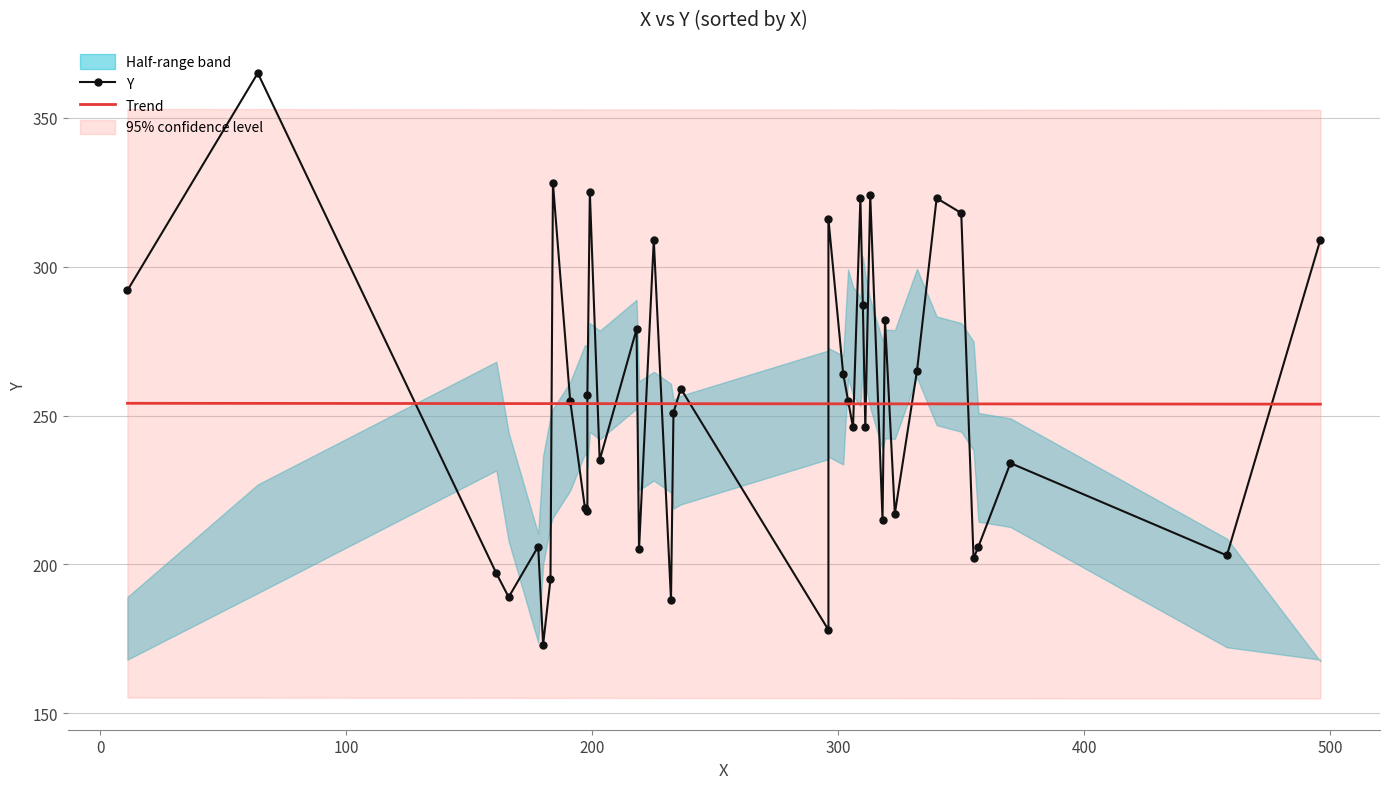

Read the value at 496, to the nearest 5.

310